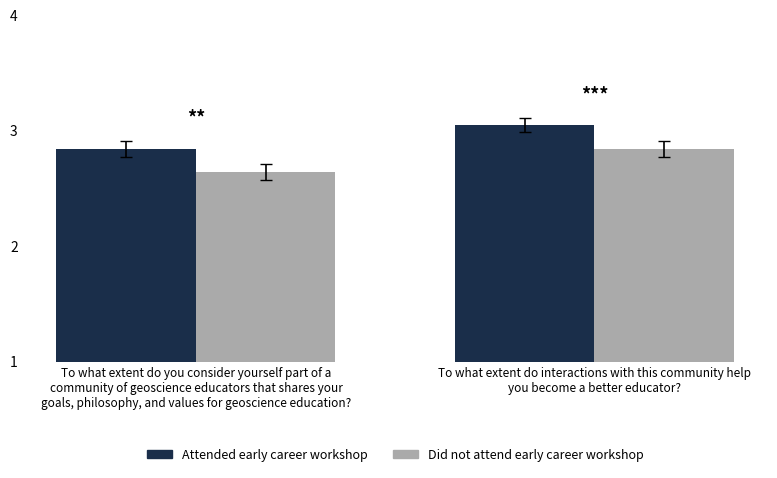

Which series has the largest range (max minus min)?

Attended early career workshop